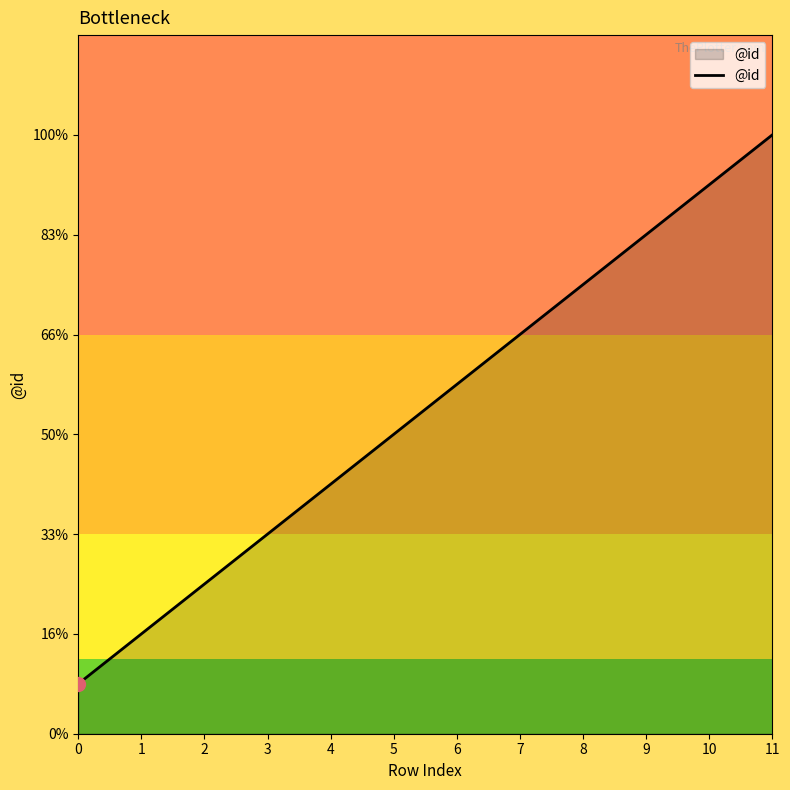

The value at 9 is 10. True or false?

True